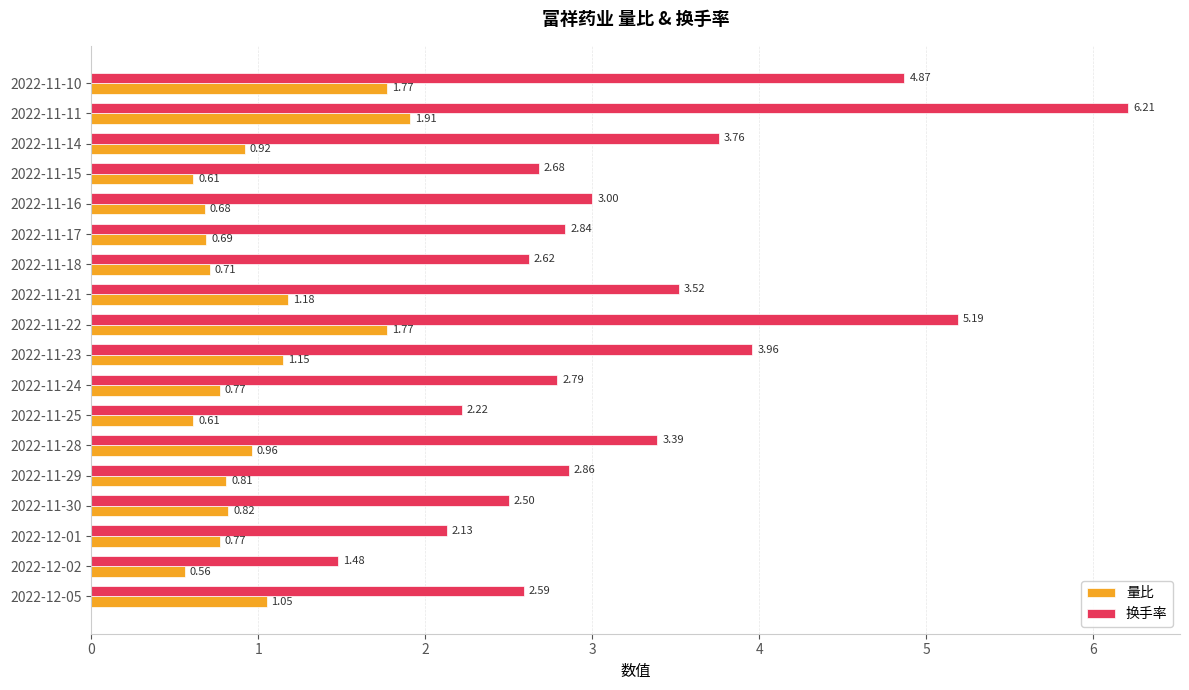

Which series has the largest range (max minus min)?

换手率